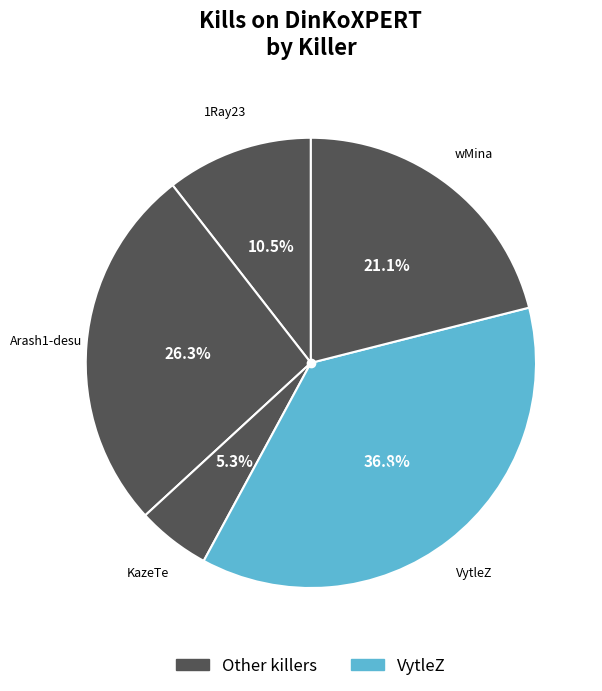

Count the number of slices in the pie.

5